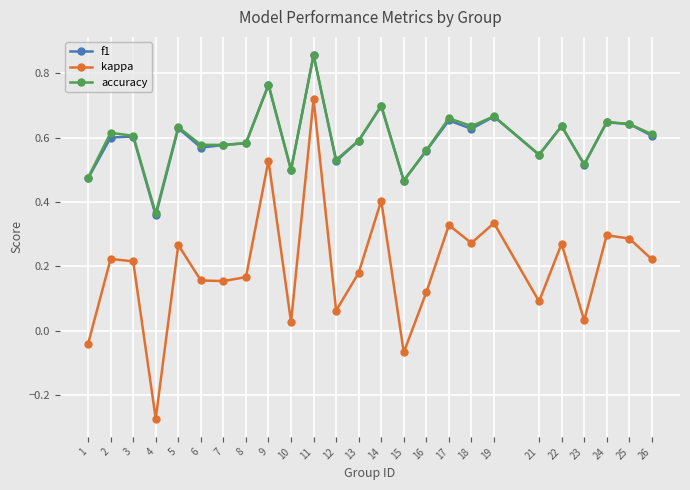

True or false: f1 has more than 0 interior local peaks.

True